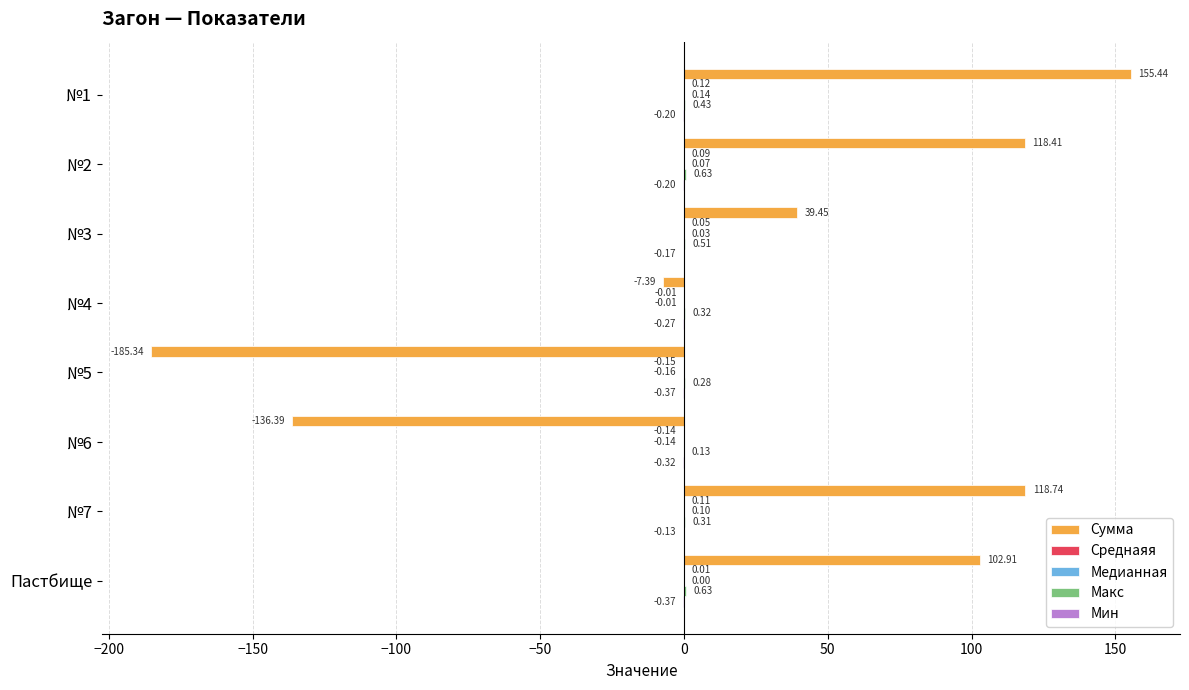

At which category is the sum across all series the highest?

№1